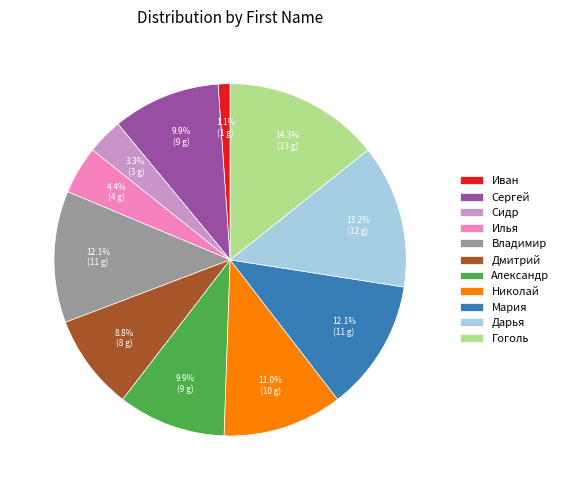

What percentage do Сергей and Дарья together represent?

23.1%